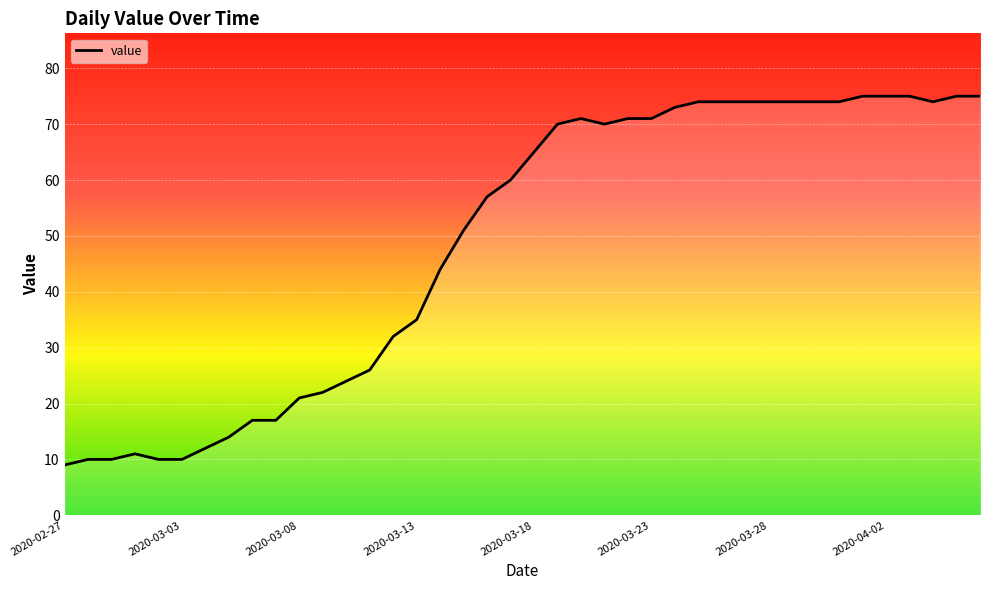

What is the minimum value shown in the chart?

9